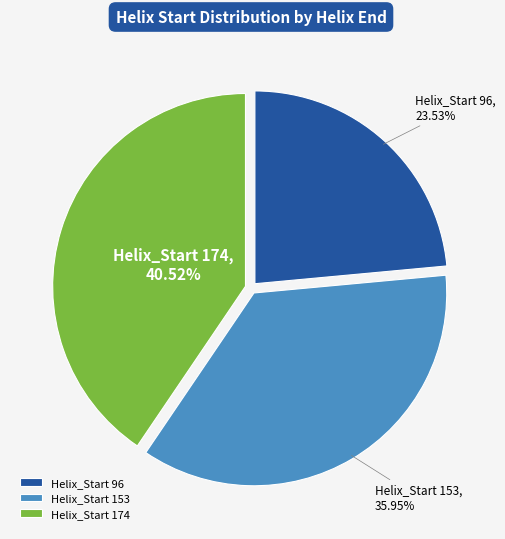

Which category has the smallest portion of the pie?

Helix_Start 96